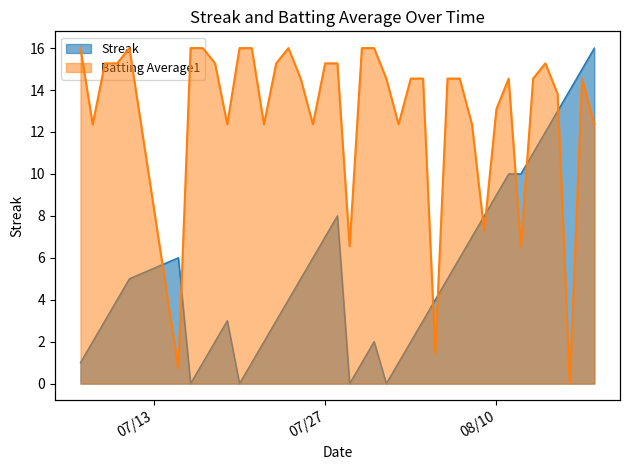

Which series has the largest total across all categories?

Batting Average1